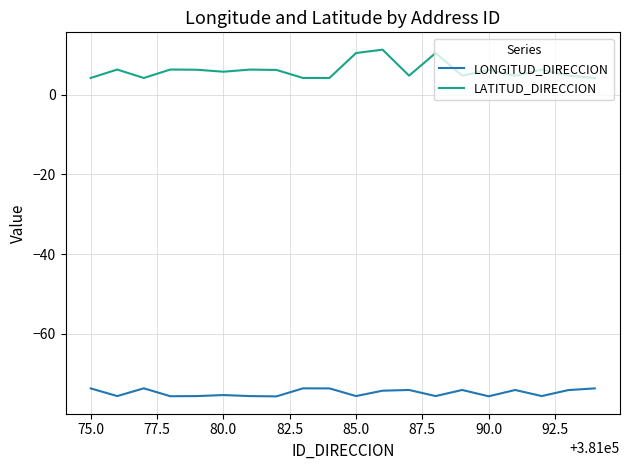

True or false: LATITUD_DIRECCION and LONGITUD_DIRECCION cross at least once.

False